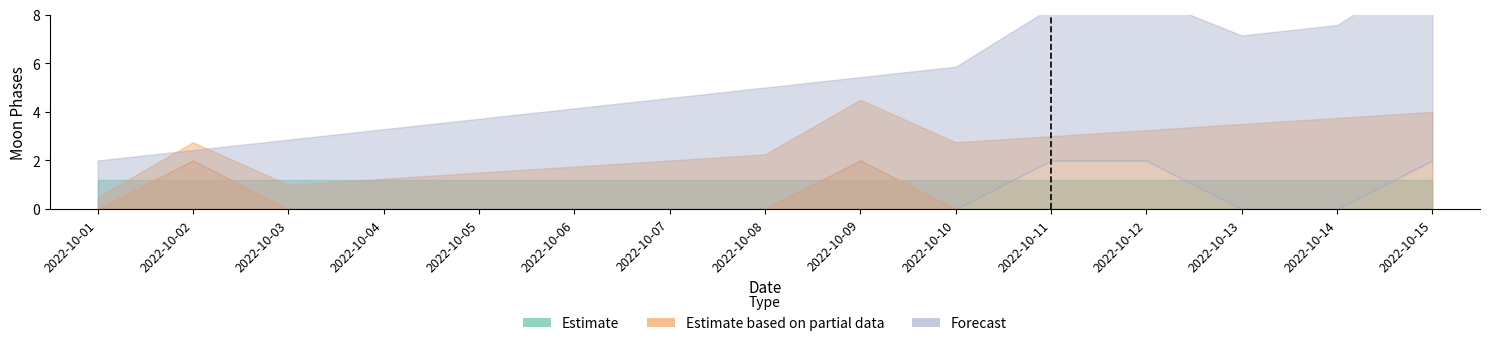

True or false: Forecast and Estimate intersect in this chart.

False